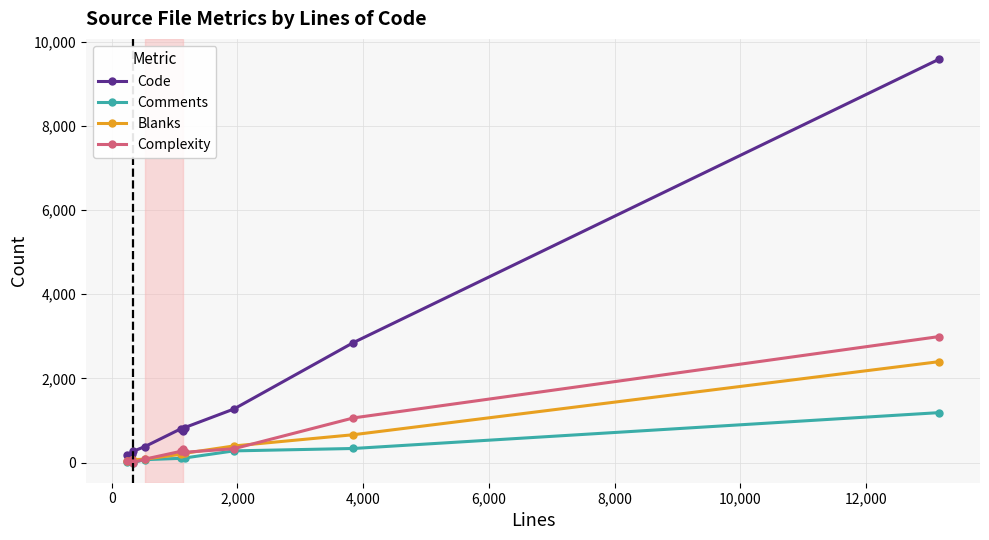

What is the maximum value shown in the chart?

9583